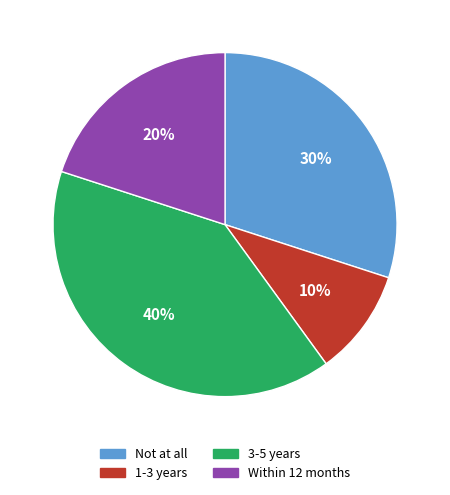

How many segments does this pie chart have?

4